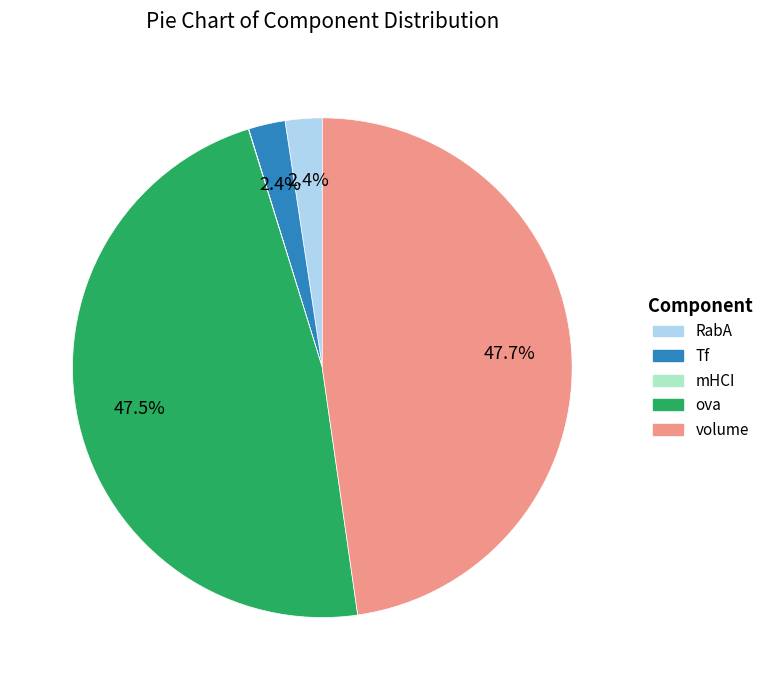

To the nearest percent, what is the average slice percentage?

20%